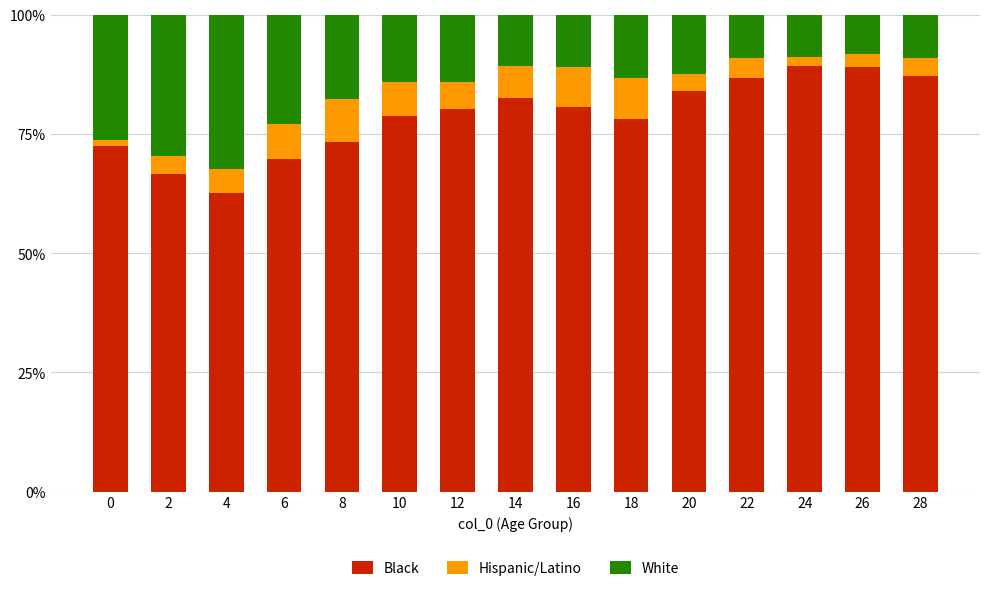

What is the difference between the second highest and minimum values in the Black series?

26.4